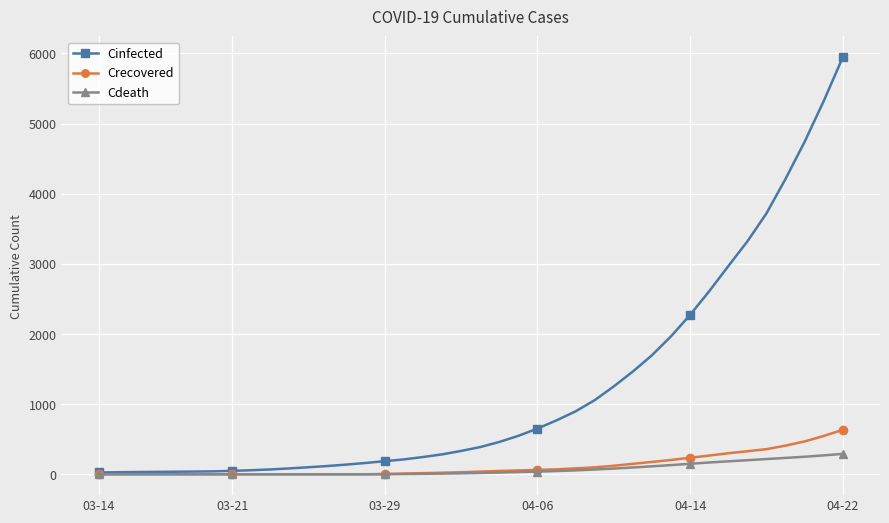

List the series in order of their peak value, highest first.

Cinfected, Crecovered, Cdeath